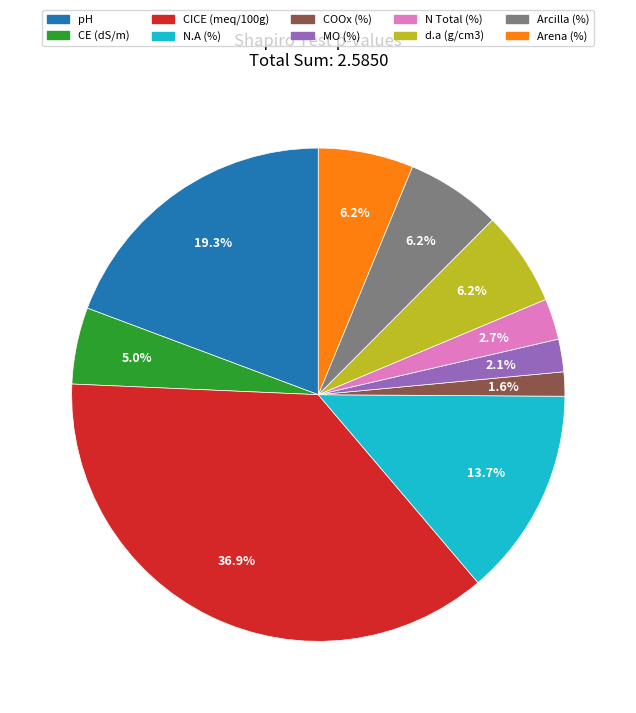

Does any single category account for the majority?

No